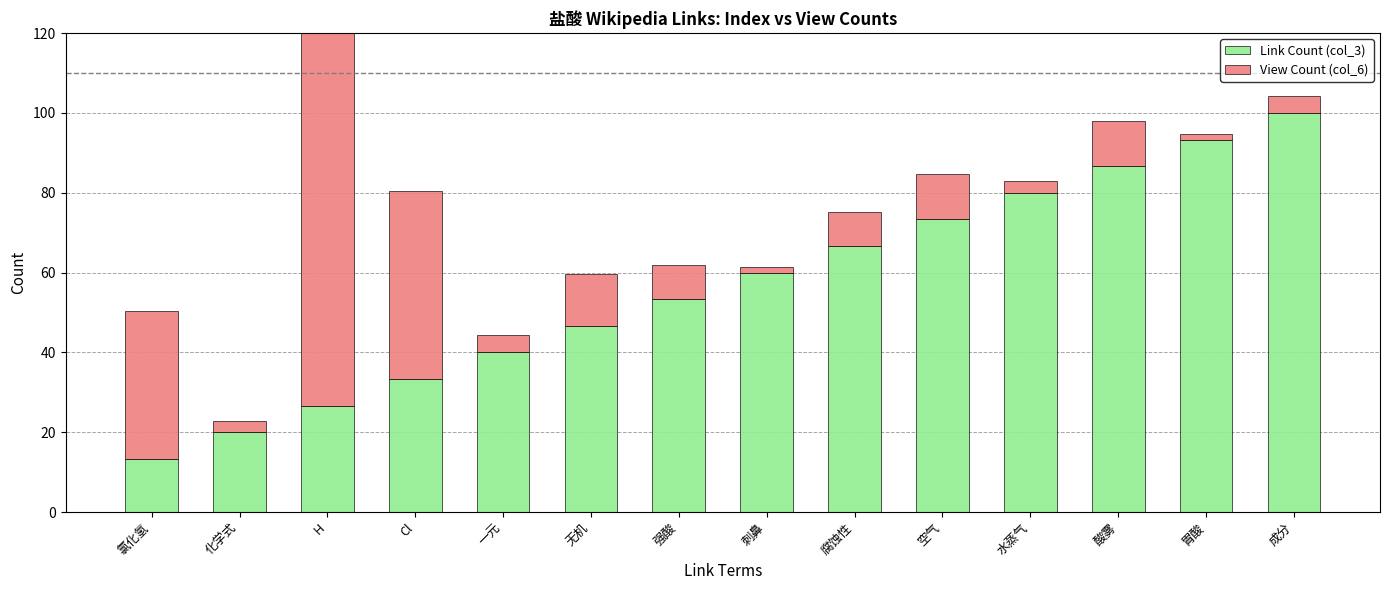

Which category has the highest value across all series?

成分